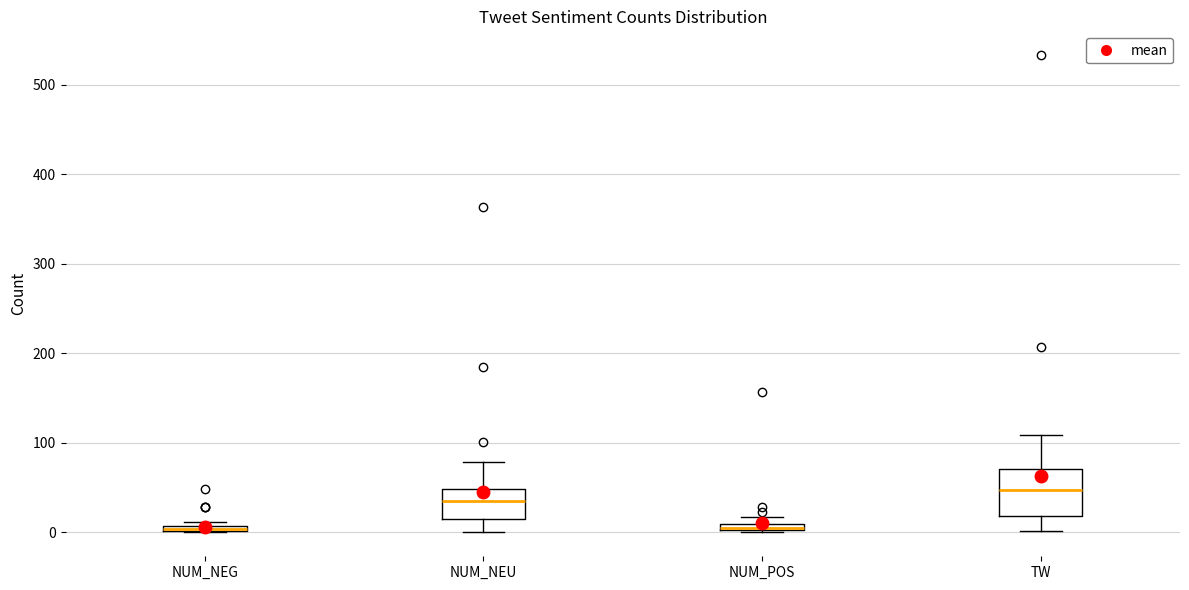

Which box is the tallest, from its lower edge to its upper edge?

TW